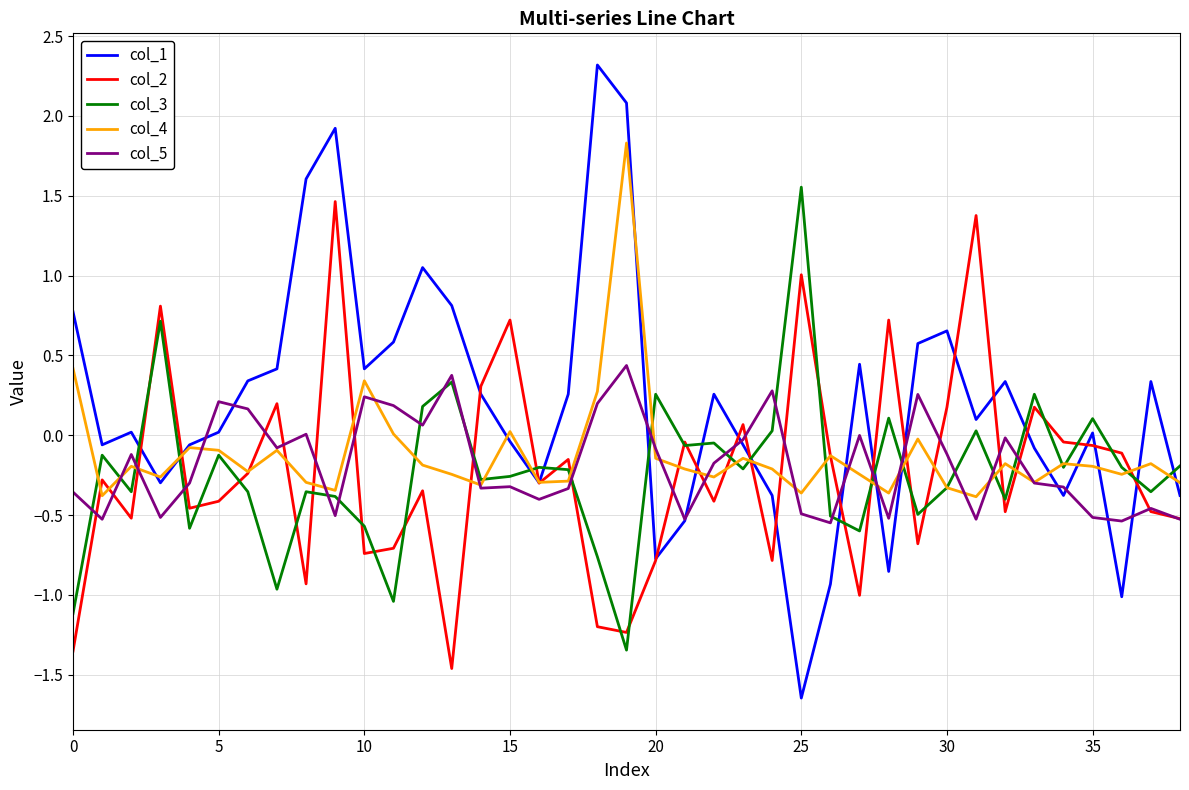

Which series has the largest range (max minus min)?

col_1